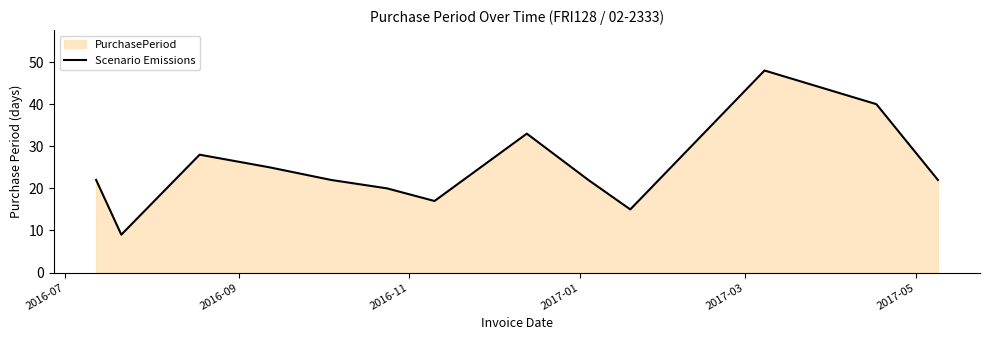

Reading left to right, list all the values displayed in this chart.

22	9	28	25	22	20	17	33	22	15	48	40	22